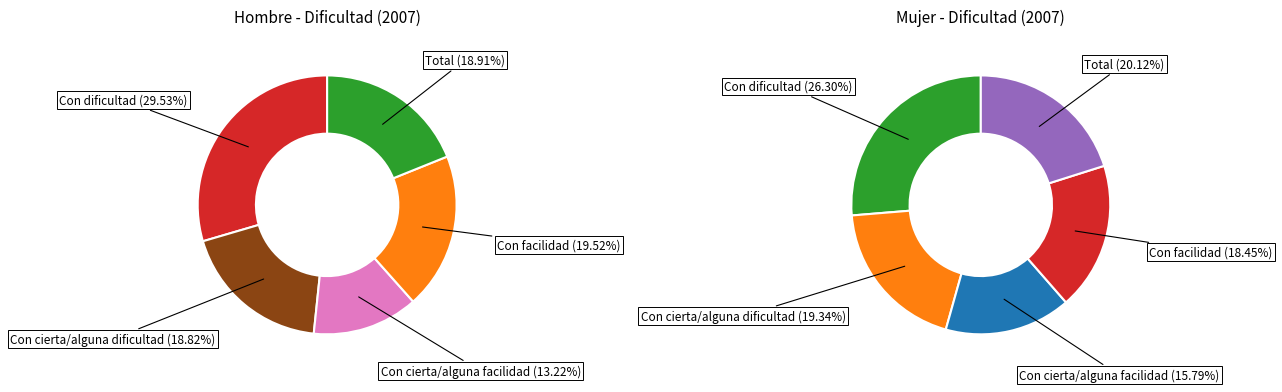

Does 4 represent more than half of the total?

No